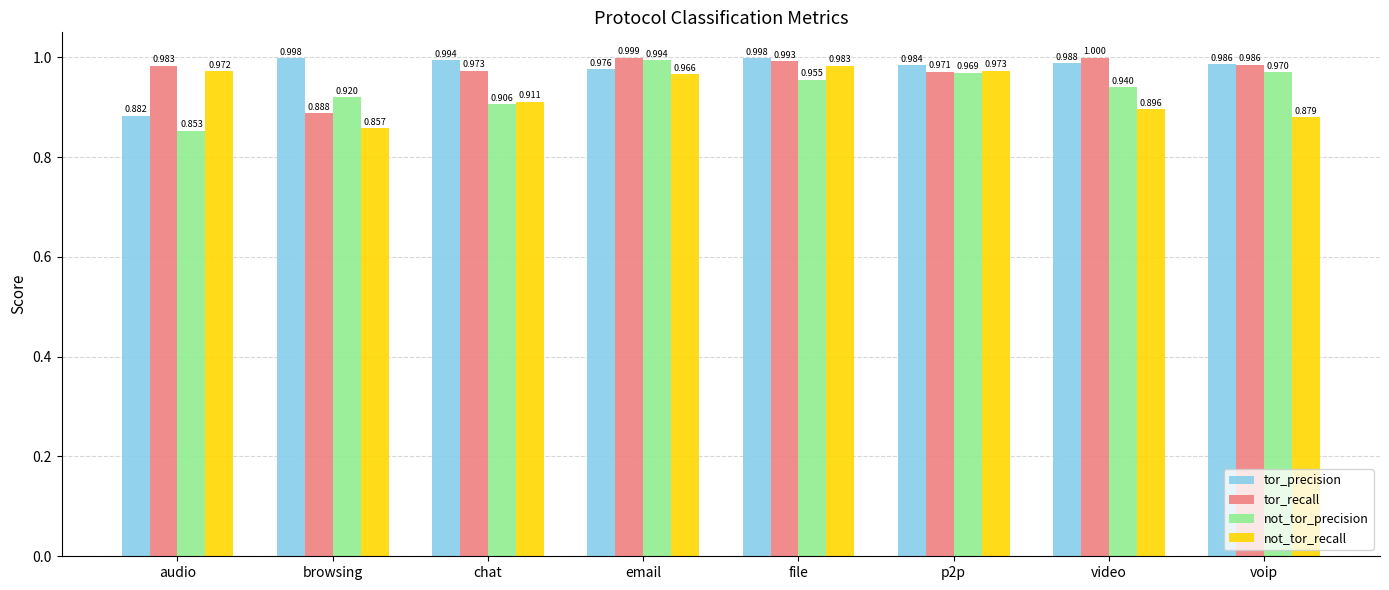

What are all the series names shown in the legend?

tor_precision, tor_recall, not_tor_precision, not_tor_recall